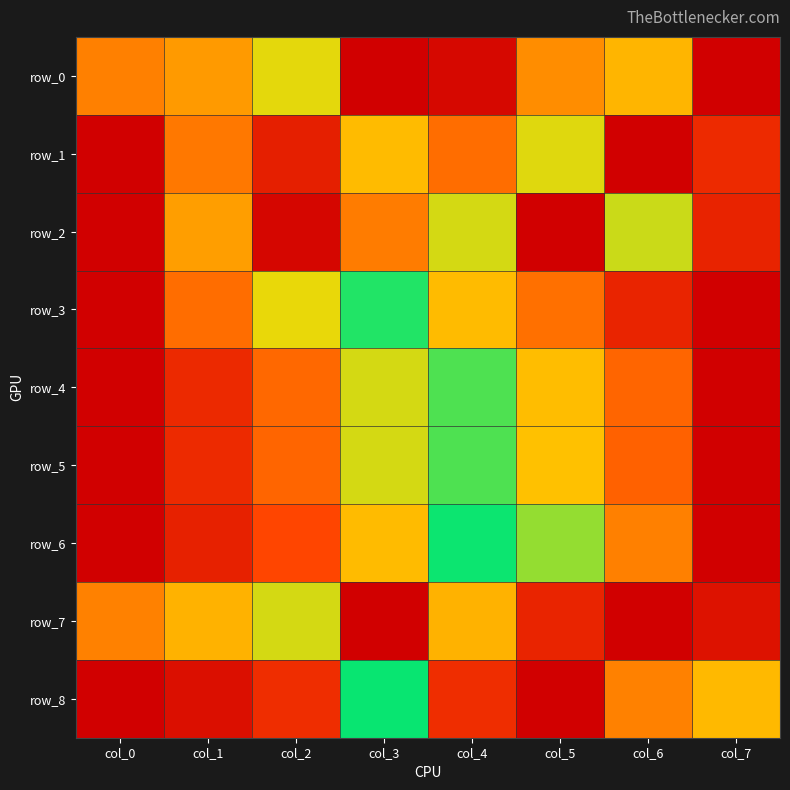

Is the value of row_0 at col_7 greater than the value of row_3 at col_6?

No